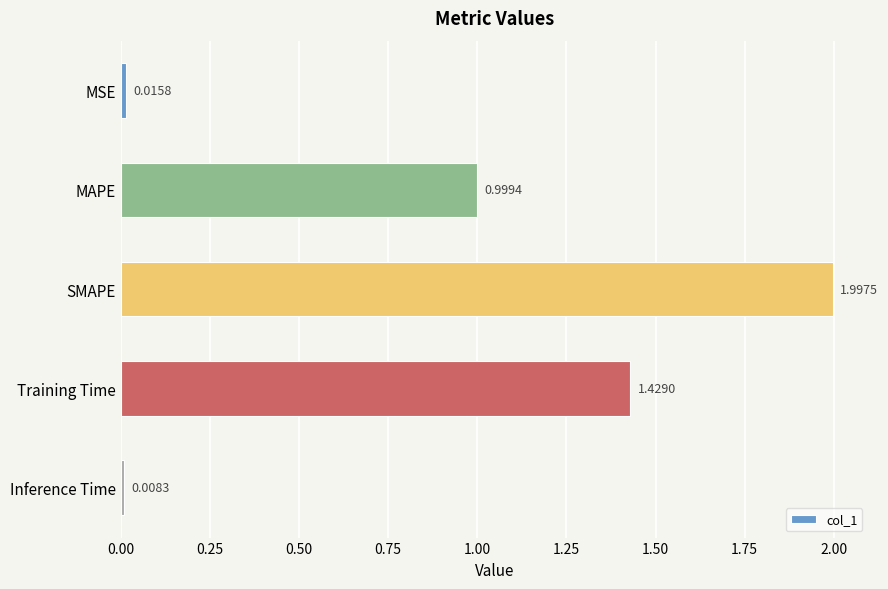

What is the change in value from Training Time to Inference Time?

-1.4